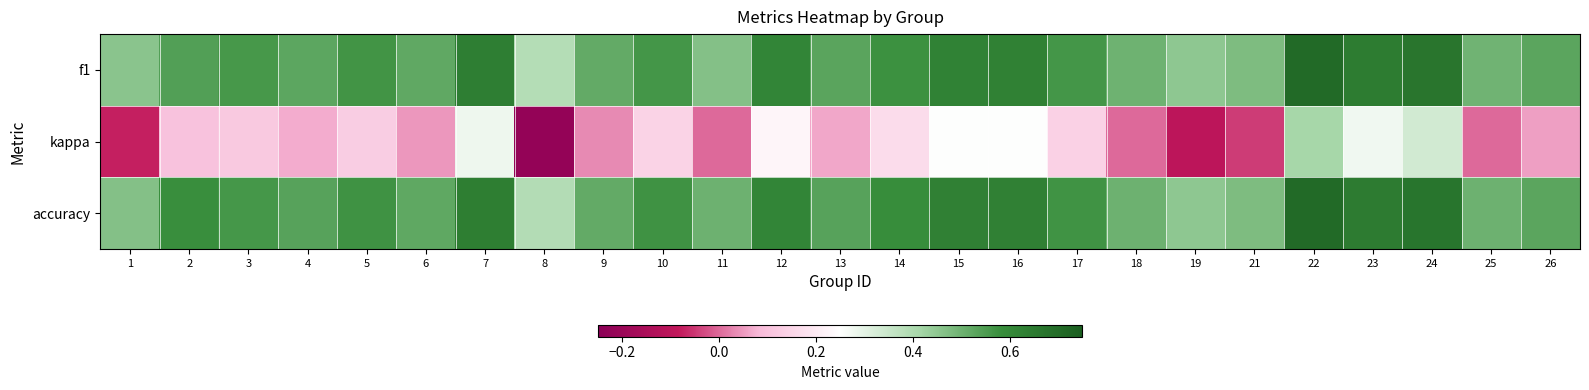

Reading left to right, extract all data points from this chart.

f1: 1=0.5	2=0.5	3=0.6	4=0.5	5=0.6	6=0.5	7=0.6	8=0.4	9=0.5	10=0.6	11=0.5	12=0.6	13=0.5	14=0.6	15=0.6	16=0.6	17=0.6	18=0.5	19=0.4	21=0.5	22=0.7	23=0.6	24=0.7	25=0.5	26=0.5
kappa: 1=-0.1	2=0.1	3=0.1	4=0.1	5=0.1	6=0.0	7=0.3	8=-0.2	9=0.0	10=0.1	11=0.0	12=0.2	13=0.1	14=0.2	15=0.3	16=0.3	17=0.1	18=0.0	19=-0.1	21=-0.0	22=0.4	23=0.3	24=0.3	25=0.0	26=0.1
accuracy: 1=0.5	2=0.6	3=0.6	4=0.5	5=0.6	6=0.5	7=0.6	8=0.4	9=0.5	10=0.6	11=0.5	12=0.6	13=0.5	14=0.6	15=0.6	16=0.6	17=0.6	18=0.5	19=0.5	21=0.5	22=0.7	23=0.6	24=0.7	25=0.5	26=0.5